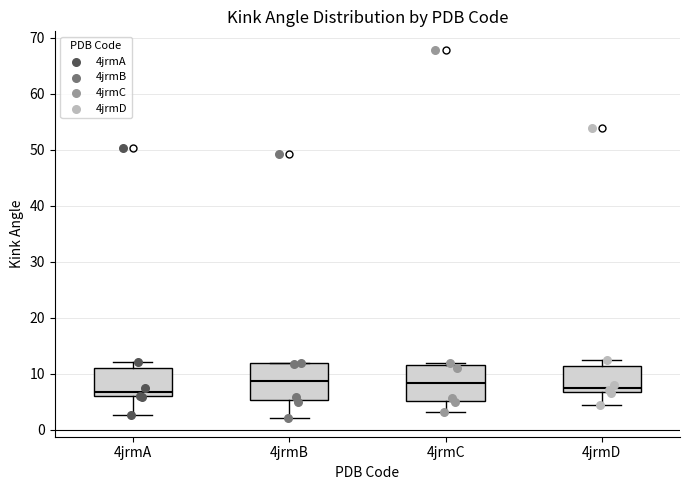

Where is the upper edge of the box for 4jrmB on the y-axis? The values are not printed on the chart, so give them approximately, as read against the axis.

12